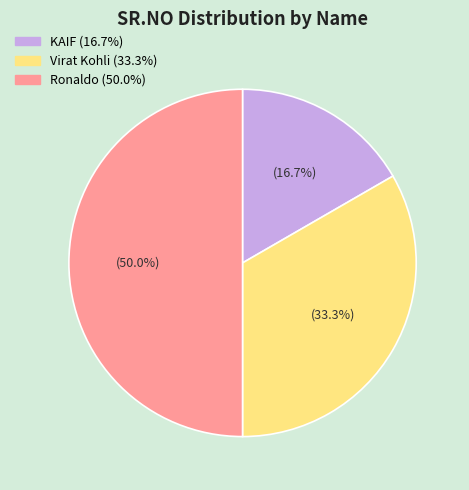

To the nearest percent, what is the difference between the largest and smallest slice percentages?

33%